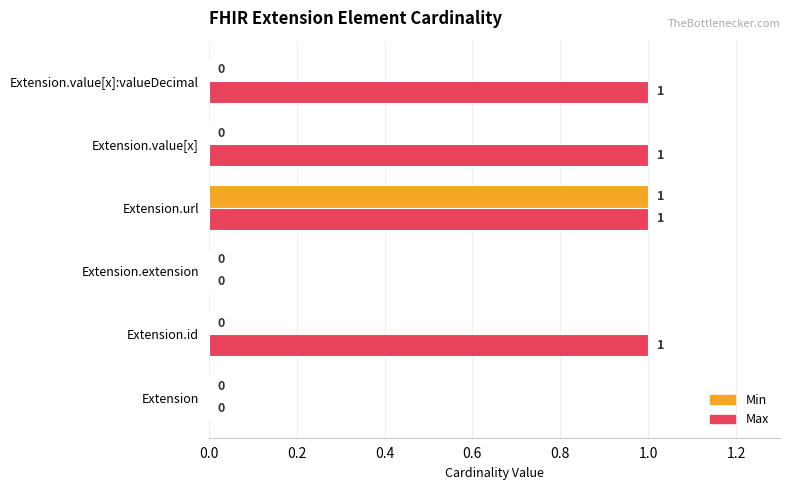

Which series has the largest total across all categories?

Max